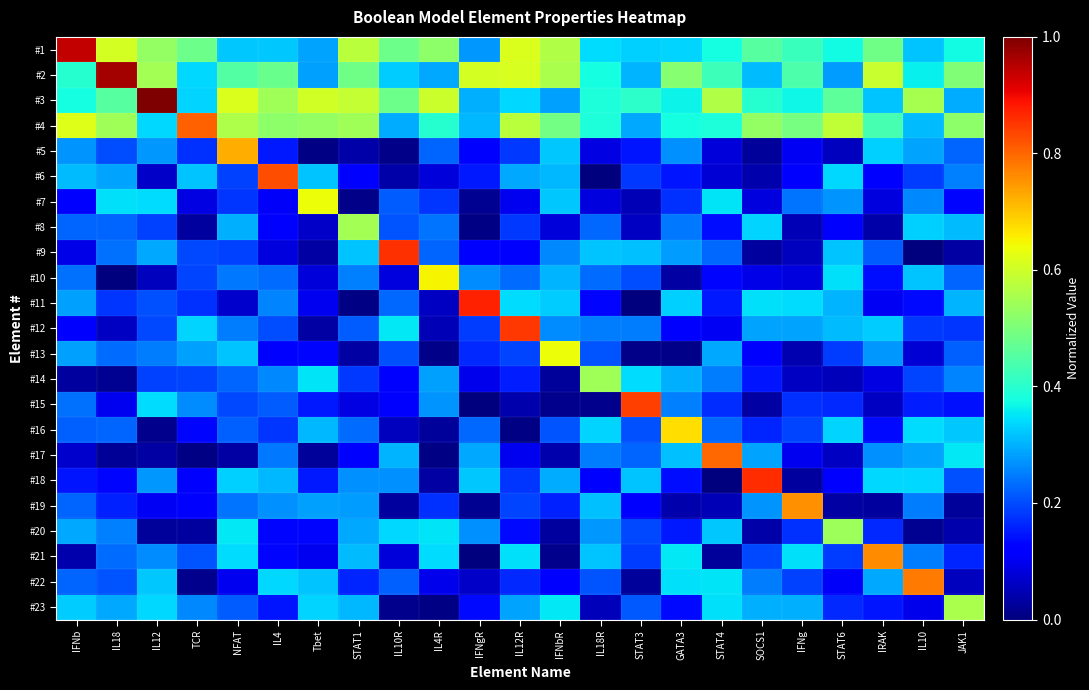

Reading left to right, what are all the values shown in this chart?

#1: IFNb=0.9	IL18=0.6	IL12=0.5	TCR=0.5	NFAT=0.3	IL4=0.3	Tbet=0.3	STAT1=0.6	IL10R=0.5	IL4R=0.5	IFNgR=0.3	IL12R=0.6	IFNbR=0.6	IL18R=0.3	STAT3=0.3	GATA3=0.3	STAT4=0.4	SOCS1=0.5	IFNg=0.4	STAT6=0.4	IRAK=0.5	IL10=0.3	JAK1=0.4
#2: IFNb=0.4	IL18=1.0	IL12=0.5	TCR=0.3	NFAT=0.5	IL4=0.5	Tbet=0.3	STAT1=0.5	IL10R=0.3	IL4R=0.3	IFNgR=0.6	IL12R=0.6	IFNbR=0.6	IL18R=0.4	STAT3=0.3	GATA3=0.5	STAT4=0.4	SOCS1=0.3	IFNg=0.4	STAT6=0.3	IRAK=0.6	IL10=0.4	JAK1=0.5
#3: IFNb=0.4	IL18=0.5	IL12=1.0	TCR=0.3	NFAT=0.6	IL4=0.5	Tbet=0.6	STAT1=0.6	IL10R=0.5	IL4R=0.6	IFNgR=0.3	IL12R=0.3	IFNbR=0.3	IL18R=0.4	STAT3=0.4	GATA3=0.4	STAT4=0.6	SOCS1=0.4	IFNg=0.4	STAT6=0.5	IRAK=0.3	IL10=0.6	JAK1=0.3
#4: IFNb=0.6	IL18=0.5	IL12=0.3	TCR=0.8	NFAT=0.6	IL4=0.5	Tbet=0.5	STAT1=0.5	IL10R=0.3	IL4R=0.4	IFNgR=0.3	IL12R=0.6	IFNbR=0.5	IL18R=0.4	STAT3=0.3	GATA3=0.4	STAT4=0.4	SOCS1=0.5	IFNg=0.5	STAT6=0.6	IRAK=0.4	IL10=0.3	JAK1=0.5
#5: IFNb=0.3	IL18=0.2	IL12=0.3	TCR=0.2	NFAT=0.7	IL4=0.2	Tbet=0.0	STAT1=0.0	IL10R=0.0	IL4R=0.2	IFNgR=0.1	IL12R=0.2	IFNbR=0.3	IL18R=0.1	STAT3=0.1	GATA3=0.3	STAT4=0.1	SOCS1=0.0	IFNg=0.1	STAT6=0.1	IRAK=0.3	IL10=0.3	JAK1=0.2
#6: IFNb=0.3	IL18=0.3	IL12=0.1	TCR=0.3	NFAT=0.2	IL4=0.8	Tbet=0.3	STAT1=0.1	IL10R=0.0	IL4R=0.1	IFNgR=0.2	IL12R=0.3	IFNbR=0.3	IL18R=0.0	STAT3=0.2	GATA3=0.1	STAT4=0.1	SOCS1=0.0	IFNg=0.1	STAT6=0.3	IRAK=0.1	IL10=0.2	JAK1=0.3
#7: IFNb=0.1	IL18=0.3	IL12=0.3	TCR=0.1	NFAT=0.2	IL4=0.1	Tbet=0.6	STAT1=0.0	IL10R=0.2	IL4R=0.2	IFNgR=0.0	IL12R=0.1	IFNbR=0.3	IL18R=0.1	STAT3=0.1	GATA3=0.2	STAT4=0.4	SOCS1=0.1	IFNg=0.2	STAT6=0.3	IRAK=0.1	IL10=0.3	JAK1=0.1
#8: IFNb=0.2	IL18=0.2	IL12=0.2	TCR=0.0	NFAT=0.3	IL4=0.1	Tbet=0.1	STAT1=0.6	IL10R=0.2	IL4R=0.2	IFNgR=0.0	IL12R=0.2	IFNbR=0.1	IL18R=0.2	STAT3=0.1	GATA3=0.2	STAT4=0.1	SOCS1=0.3	IFNg=0.0	STAT6=0.1	IRAK=0.0	IL10=0.3	JAK1=0.3
#9: IFNb=0.1	IL18=0.2	IL12=0.3	TCR=0.2	NFAT=0.2	IL4=0.1	Tbet=0.0	STAT1=0.3	IL10R=0.9	IL4R=0.2	IFNgR=0.1	IL12R=0.1	IFNbR=0.3	IL18R=0.3	STAT3=0.3	GATA3=0.3	STAT4=0.2	SOCS1=0.0	IFNg=0.1	STAT6=0.3	IRAK=0.2	IL10=0.0	JAK1=0.0
#10: IFNb=0.2	IL18=0.0	IL12=0.1	TCR=0.2	NFAT=0.2	IL4=0.2	Tbet=0.1	STAT1=0.3	IL10R=0.1	IL4R=0.7	IFNgR=0.3	IL12R=0.2	IFNbR=0.3	IL18R=0.2	STAT3=0.2	GATA3=0.0	STAT4=0.1	SOCS1=0.1	IFNg=0.1	STAT6=0.3	IRAK=0.1	IL10=0.3	JAK1=0.2
#11: IFNb=0.3	IL18=0.2	IL12=0.2	TCR=0.2	NFAT=0.1	IL4=0.3	Tbet=0.1	STAT1=0.0	IL10R=0.2	IL4R=0.1	IFNgR=0.9	IL12R=0.3	IFNbR=0.3	IL18R=0.1	STAT3=0.0	GATA3=0.3	STAT4=0.2	SOCS1=0.3	IFNg=0.3	STAT6=0.3	IRAK=0.1	IL10=0.1	JAK1=0.3
#12: IFNb=0.1	IL18=0.1	IL12=0.2	TCR=0.3	NFAT=0.2	IL4=0.2	Tbet=0.0	STAT1=0.2	IL10R=0.4	IL4R=0.0	IFNgR=0.2	IL12R=0.8	IFNbR=0.3	IL18R=0.2	STAT3=0.2	GATA3=0.1	STAT4=0.1	SOCS1=0.3	IFNg=0.3	STAT6=0.3	IRAK=0.3	IL10=0.2	JAK1=0.2
#13: IFNb=0.3	IL18=0.2	IL12=0.2	TCR=0.3	NFAT=0.3	IL4=0.1	Tbet=0.1	STAT1=0.0	IL10R=0.2	IL4R=0.0	IFNgR=0.2	IL12R=0.2	IFNbR=0.6	IL18R=0.2	STAT3=0.0	GATA3=0.0	STAT4=0.3	SOCS1=0.1	IFNg=0.0	STAT6=0.2	IRAK=0.3	IL10=0.1	JAK1=0.2
#14: IFNb=0.0	IL18=0.0	IL12=0.2	TCR=0.2	NFAT=0.2	IL4=0.3	Tbet=0.3	STAT1=0.2	IL10R=0.1	IL4R=0.3	IFNgR=0.1	IL12R=0.2	IFNbR=0.0	IL18R=0.5	STAT3=0.3	GATA3=0.3	STAT4=0.2	SOCS1=0.1	IFNg=0.1	STAT6=0.1	IRAK=0.1	IL10=0.2	JAK1=0.3
#15: IFNb=0.2	IL18=0.1	IL12=0.3	TCR=0.3	NFAT=0.2	IL4=0.2	Tbet=0.1	STAT1=0.1	IL10R=0.1	IL4R=0.3	IFNgR=0.0	IL12R=0.0	IFNbR=0.0	IL18R=0.0	STAT3=0.8	GATA3=0.3	STAT4=0.2	SOCS1=0.0	IFNg=0.2	STAT6=0.2	IRAK=0.1	IL10=0.2	JAK1=0.1
#16: IFNb=0.2	IL18=0.2	IL12=0.0	TCR=0.1	NFAT=0.2	IL4=0.2	Tbet=0.3	STAT1=0.2	IL10R=0.1	IL4R=0.0	IFNgR=0.2	IL12R=0.0	IFNbR=0.2	IL18R=0.3	STAT3=0.2	GATA3=0.7	STAT4=0.2	SOCS1=0.2	IFNg=0.2	STAT6=0.3	IRAK=0.1	IL10=0.3	JAK1=0.3
#17: IFNb=0.1	IL18=0.0	IL12=0.0	TCR=0.0	NFAT=0.0	IL4=0.2	Tbet=0.0	STAT1=0.1	IL10R=0.3	IL4R=0.0	IFNgR=0.3	IL12R=0.1	IFNbR=0.0	IL18R=0.2	STAT3=0.2	GATA3=0.3	STAT4=0.8	SOCS1=0.3	IFNg=0.1	STAT6=0.1	IRAK=0.3	IL10=0.3	JAK1=0.4
#18: IFNb=0.1	IL18=0.1	IL12=0.3	TCR=0.1	NFAT=0.3	IL4=0.3	Tbet=0.2	STAT1=0.3	IL10R=0.3	IL4R=0.0	IFNgR=0.3	IL12R=0.2	IFNbR=0.3	IL18R=0.1	STAT3=0.3	GATA3=0.1	STAT4=0.0	SOCS1=0.9	IFNg=0.0	STAT6=0.1	IRAK=0.3	IL10=0.3	JAK1=0.2
#19: IFNb=0.2	IL18=0.2	IL12=0.1	TCR=0.1	NFAT=0.2	IL4=0.3	Tbet=0.3	STAT1=0.3	IL10R=0.0	IL4R=0.2	IFNgR=0.0	IL12R=0.2	IFNbR=0.2	IL18R=0.3	STAT3=0.1	GATA3=0.0	STAT4=0.0	SOCS1=0.3	IFNg=0.8	STAT6=0.0	IRAK=0.0	IL10=0.2	JAK1=0.0
#20: IFNb=0.3	IL18=0.3	IL12=0.0	TCR=0.0	NFAT=0.4	IL4=0.1	Tbet=0.1	STAT1=0.3	IL10R=0.3	IL4R=0.4	IFNgR=0.3	IL12R=0.1	IFNbR=0.0	IL18R=0.3	STAT3=0.2	GATA3=0.2	STAT4=0.3	SOCS1=0.0	IFNg=0.2	STAT6=0.5	IRAK=0.2	IL10=0.0	JAK1=0.0
#21: IFNb=0.0	IL18=0.2	IL12=0.3	TCR=0.2	NFAT=0.3	IL4=0.1	Tbet=0.1	STAT1=0.3	IL10R=0.1	IL4R=0.3	IFNgR=0.0	IL12R=0.3	IFNbR=0.0	IL18R=0.3	STAT3=0.2	GATA3=0.4	STAT4=0.0	SOCS1=0.2	IFNg=0.3	STAT6=0.2	IRAK=0.8	IL10=0.2	JAK1=0.2
#22: IFNb=0.2	IL18=0.2	IL12=0.3	TCR=0.0	NFAT=0.1	IL4=0.3	Tbet=0.3	STAT1=0.2	IL10R=0.2	IL4R=0.1	IFNgR=0.1	IL12R=0.2	IFNbR=0.1	IL18R=0.2	STAT3=0.0	GATA3=0.3	STAT4=0.4	SOCS1=0.2	IFNg=0.2	STAT6=0.1	IRAK=0.3	IL10=0.8	JAK1=0.1
#23: IFNb=0.3	IL18=0.3	IL12=0.3	TCR=0.3	NFAT=0.2	IL4=0.1	Tbet=0.3	STAT1=0.3	IL10R=0.0	IL4R=0.0	IFNgR=0.1	IL12R=0.3	IFNbR=0.4	IL18R=0.1	STAT3=0.2	GATA3=0.1	STAT4=0.3	SOCS1=0.3	IFNg=0.3	STAT6=0.2	IRAK=0.1	IL10=0.1	JAK1=0.6